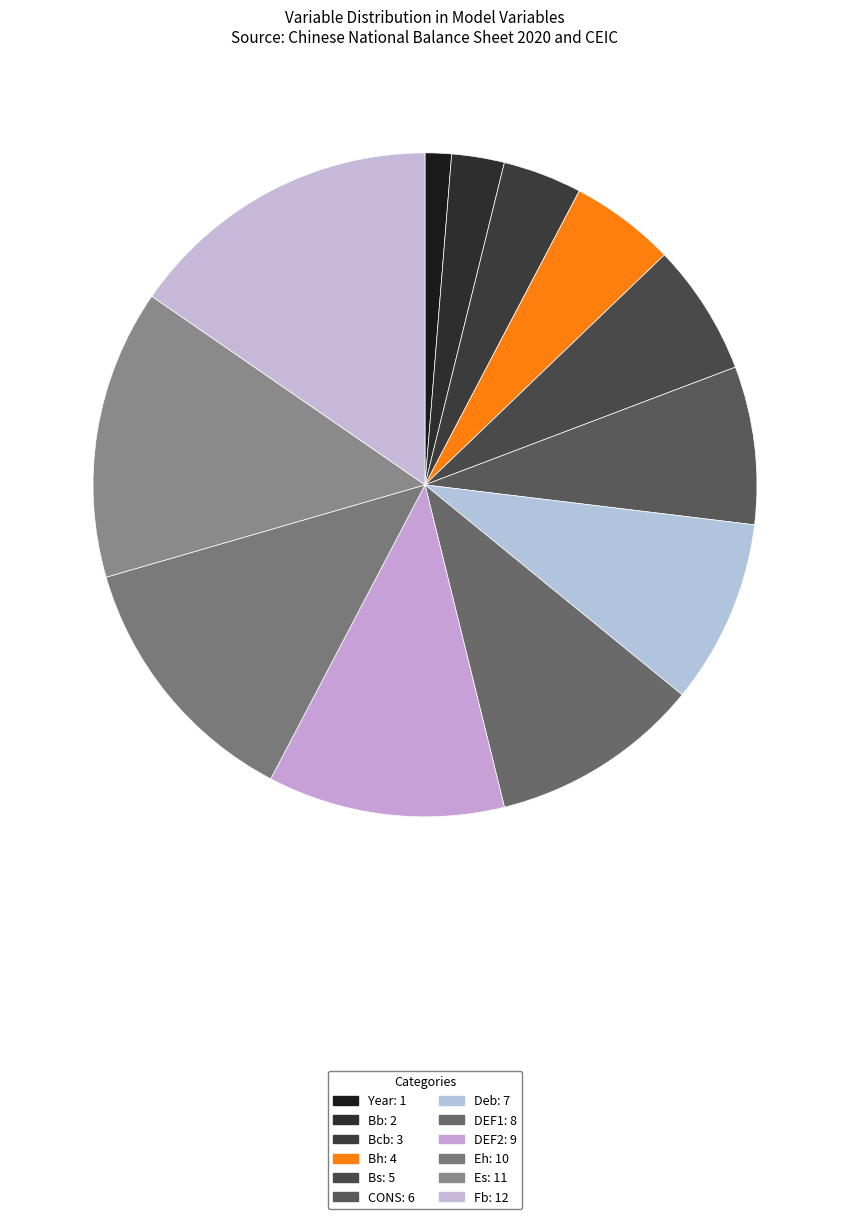

Which has a higher value, Fb or Bcb?

Fb